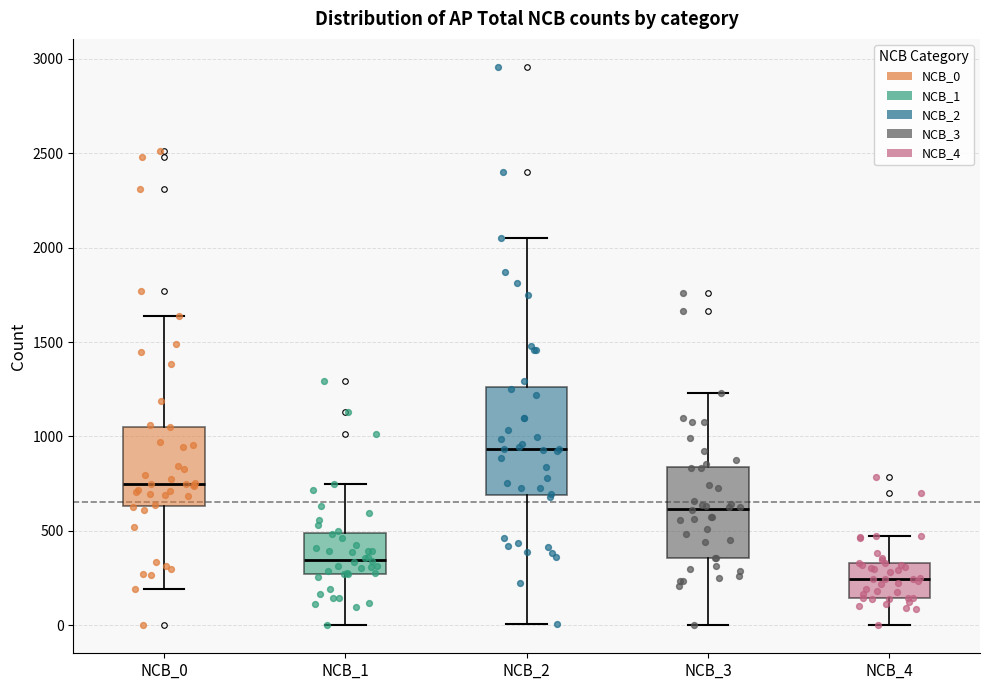

Reading left to right, read every box against the y-axis: the position of its median line, the range the box covers, and the ends of its whiskers. The values are not printed on the chart, so give them approximately, as read against the axis.

NCB_0: median 750, box 650 to 1050, whiskers 200 to 1650
NCB_1: median 350, box 250 to 500, whiskers 0 to 750
NCB_2: median 950, box 700 to 1250, whiskers 0 to 2050
NCB_3: median 600, box 350 to 850, whiskers 0 to 1250
NCB_4: median 250, box 150 to 350, whiskers 0 to 450